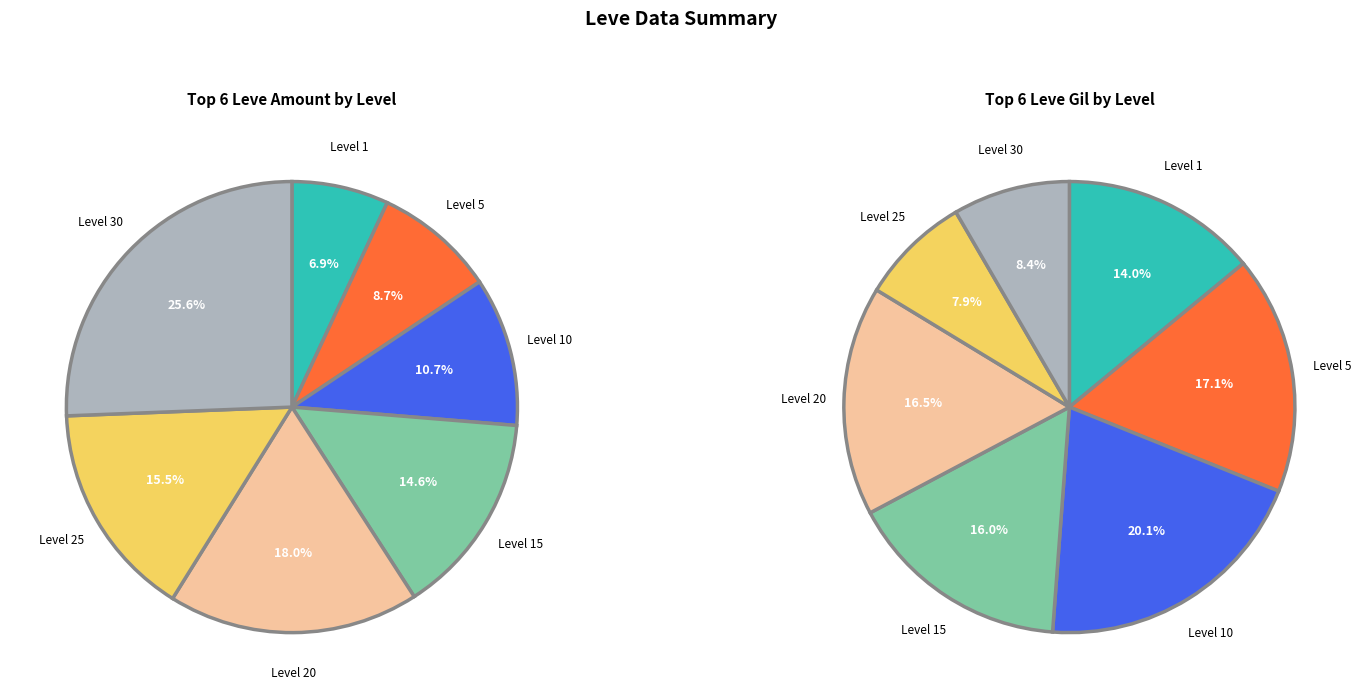

What percentage is the Level 30 slice, to the nearest percent?

26%